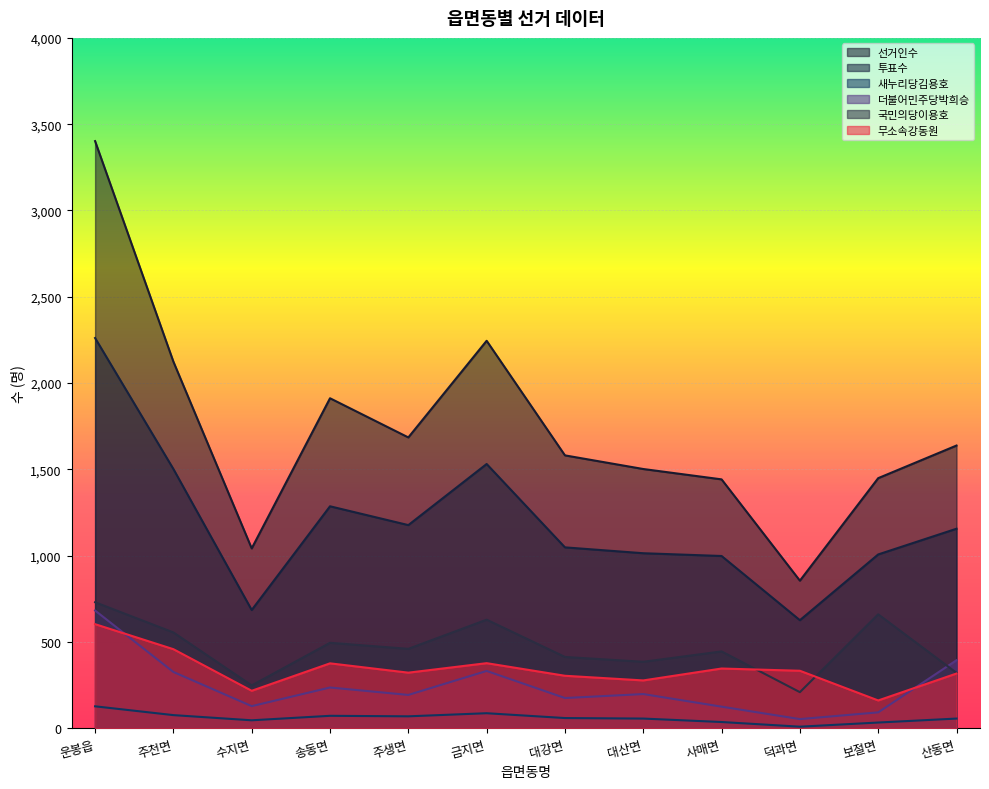

Which series has the largest range (max minus min)?

선거인수